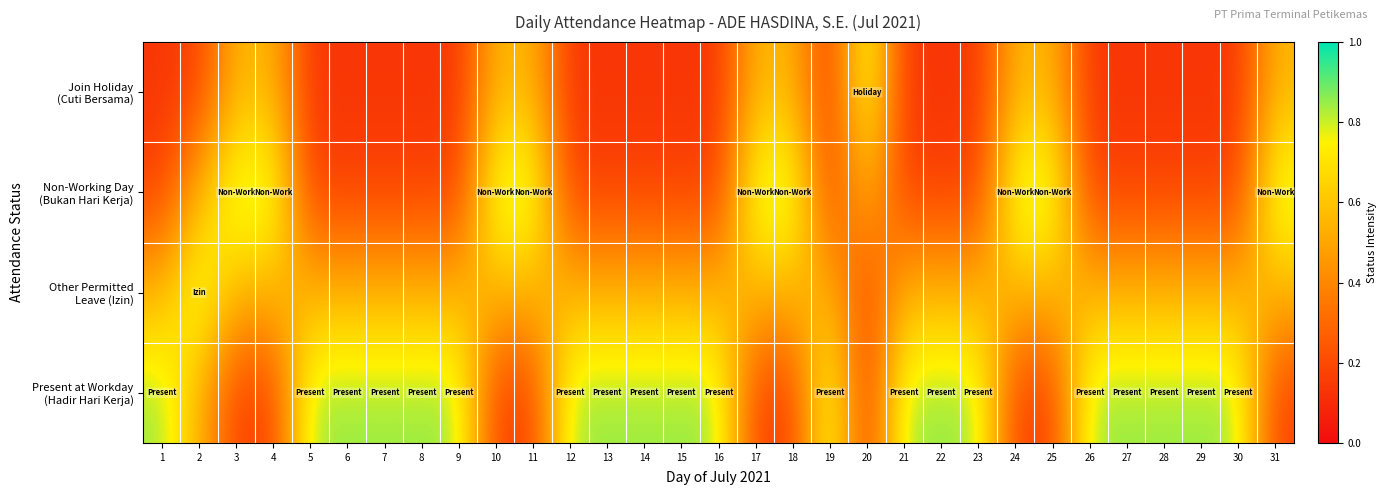

Between 13 and 14, which series saw the biggest shift?

Present at Workday (Hadir Hari Kerja)